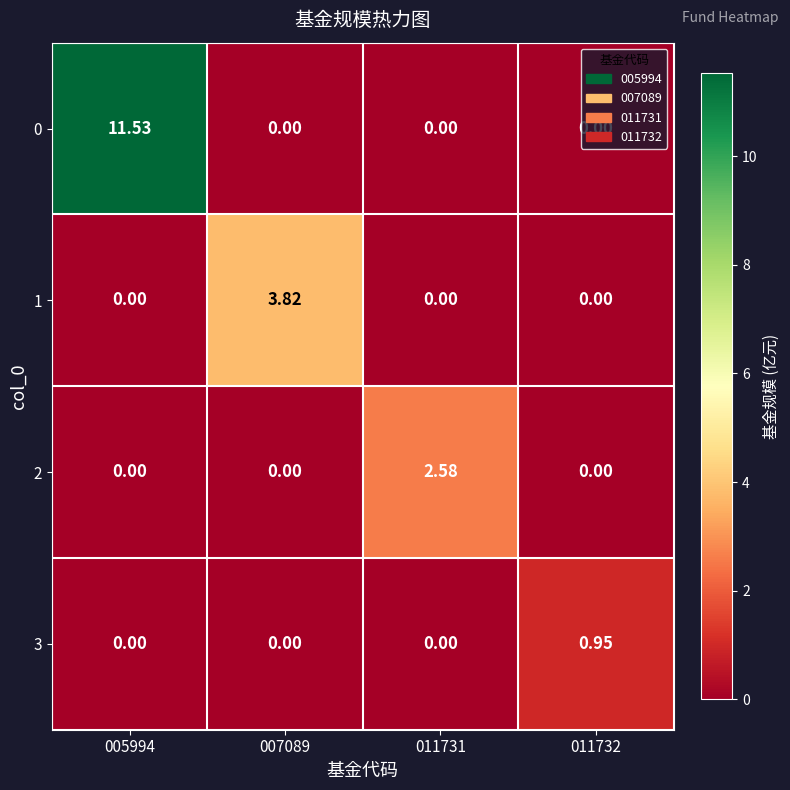

Which series changed the most between 005994 and 011732?

0